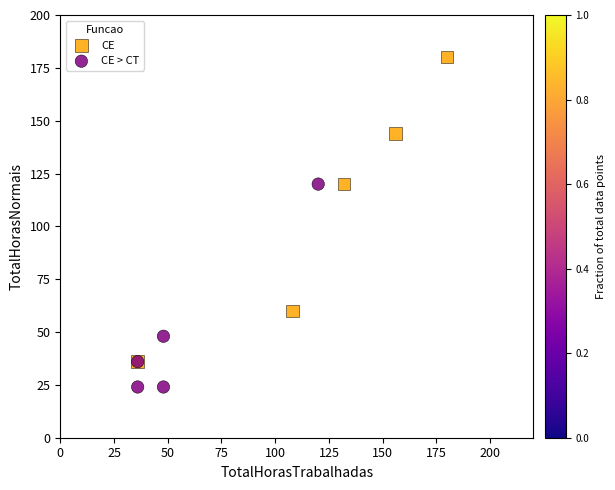

Which series has the largest Y range (max minus min)?

CE